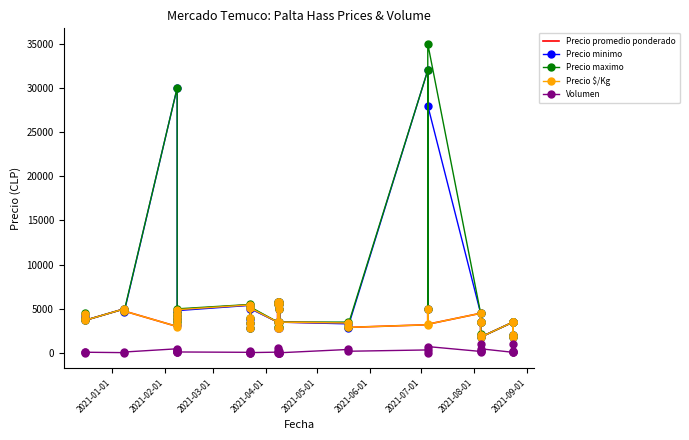

Is it true that Precio minimo equals 48953 at 2021-06-01?

False